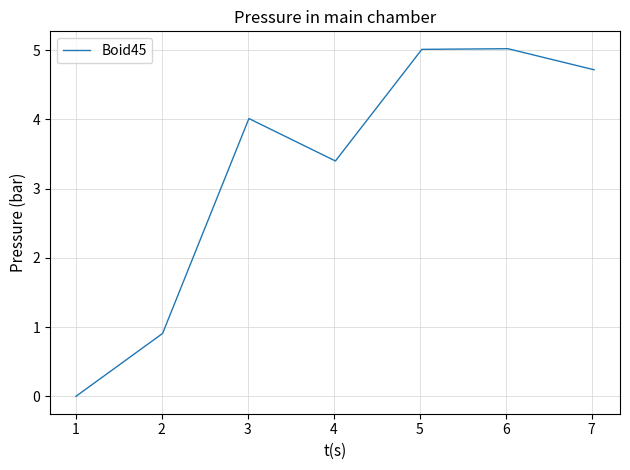

What is the average value?

3.3